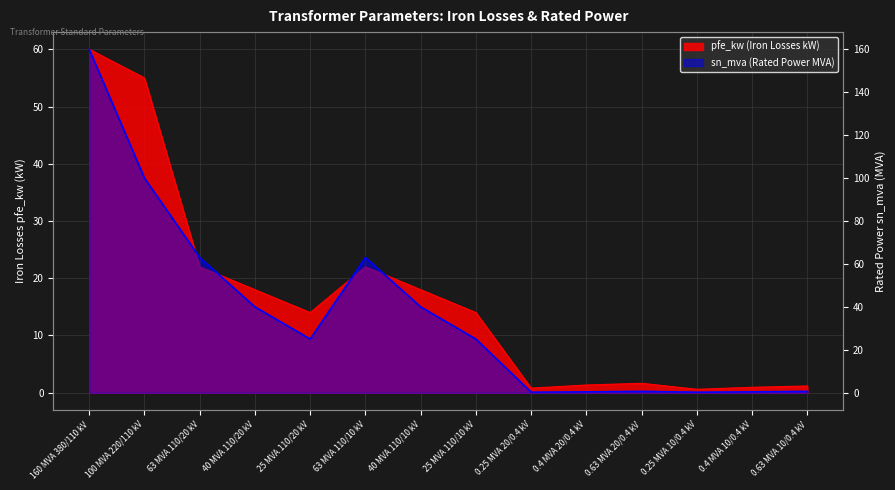

What is the spread (max minus min) of values at 160 MVA 380/110 kV?

100.0